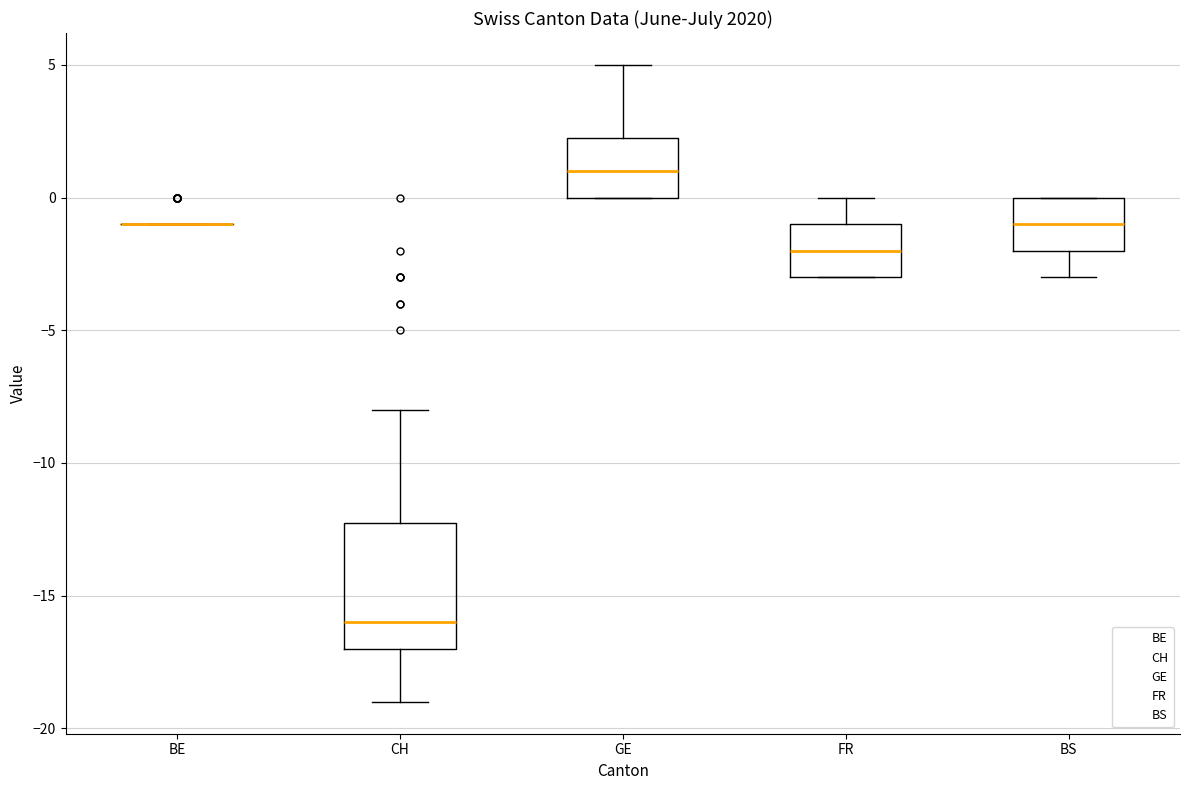

Which box is the tallest, from its lower edge to its upper edge?

CH